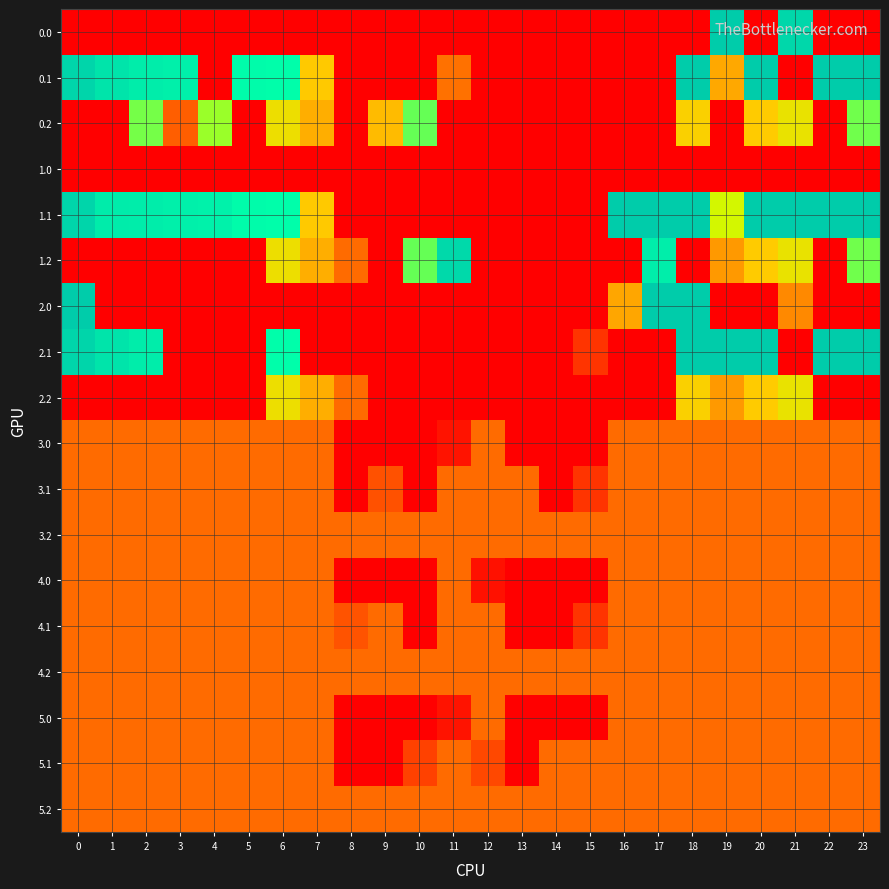

Between 5 and 23, which is larger?

5